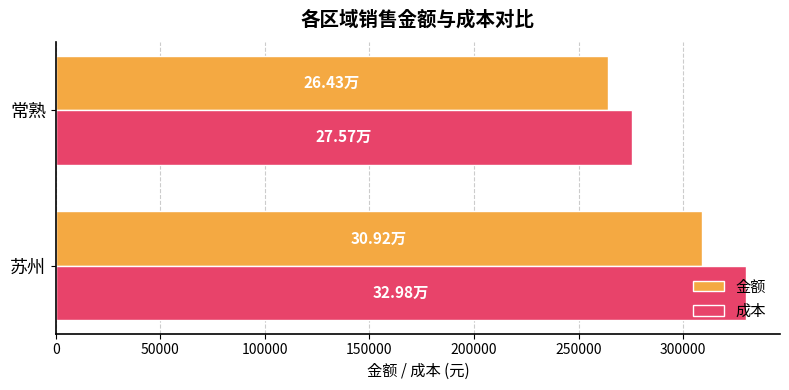

What is the difference between the maximum and minimum values in the 成本 series?

54159.8